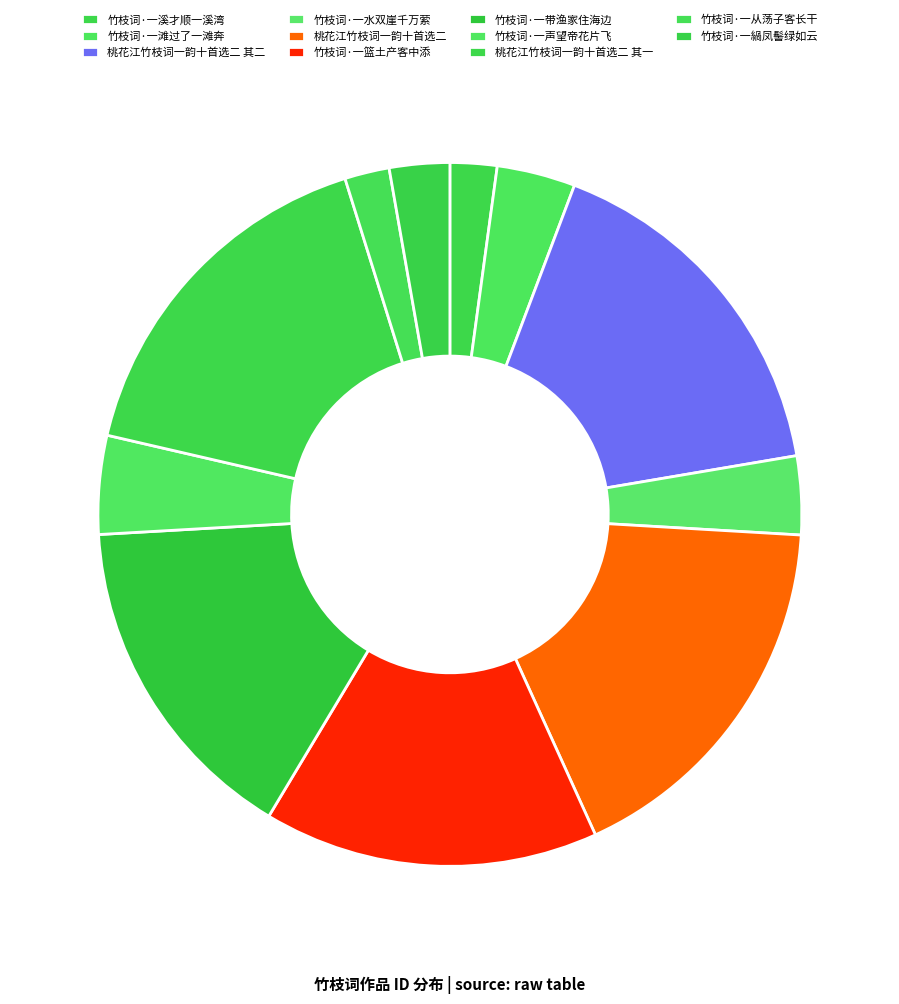

Is there a majority slice in this chart?

No